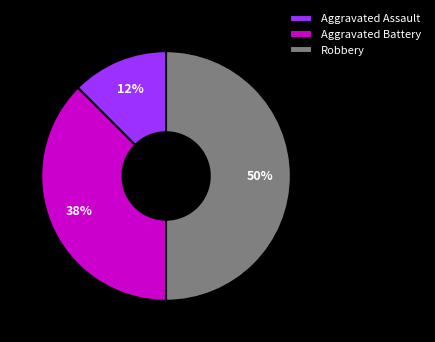

To the nearest percent, what portion does Robbery represent?

50%